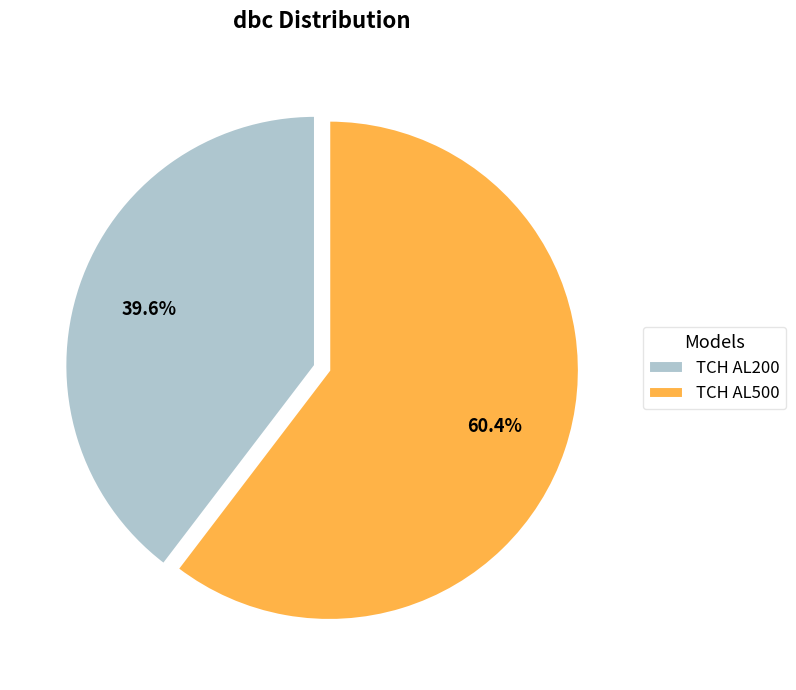

To the nearest percent, what percentage of the pie is TCH AL200?

40%